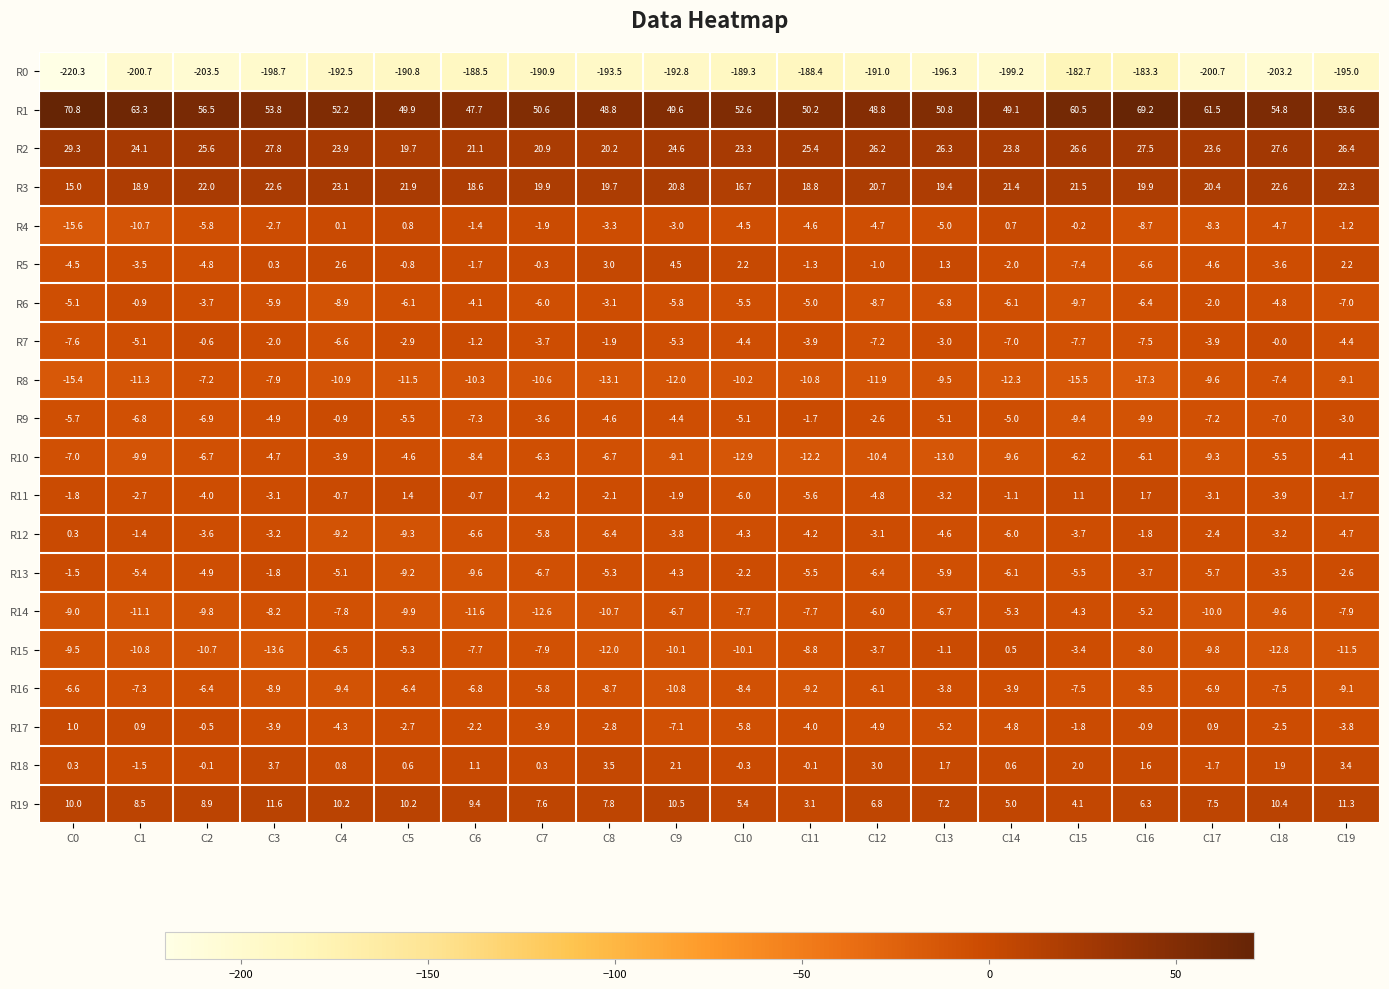

Which category has the lowest value across all series?

C0